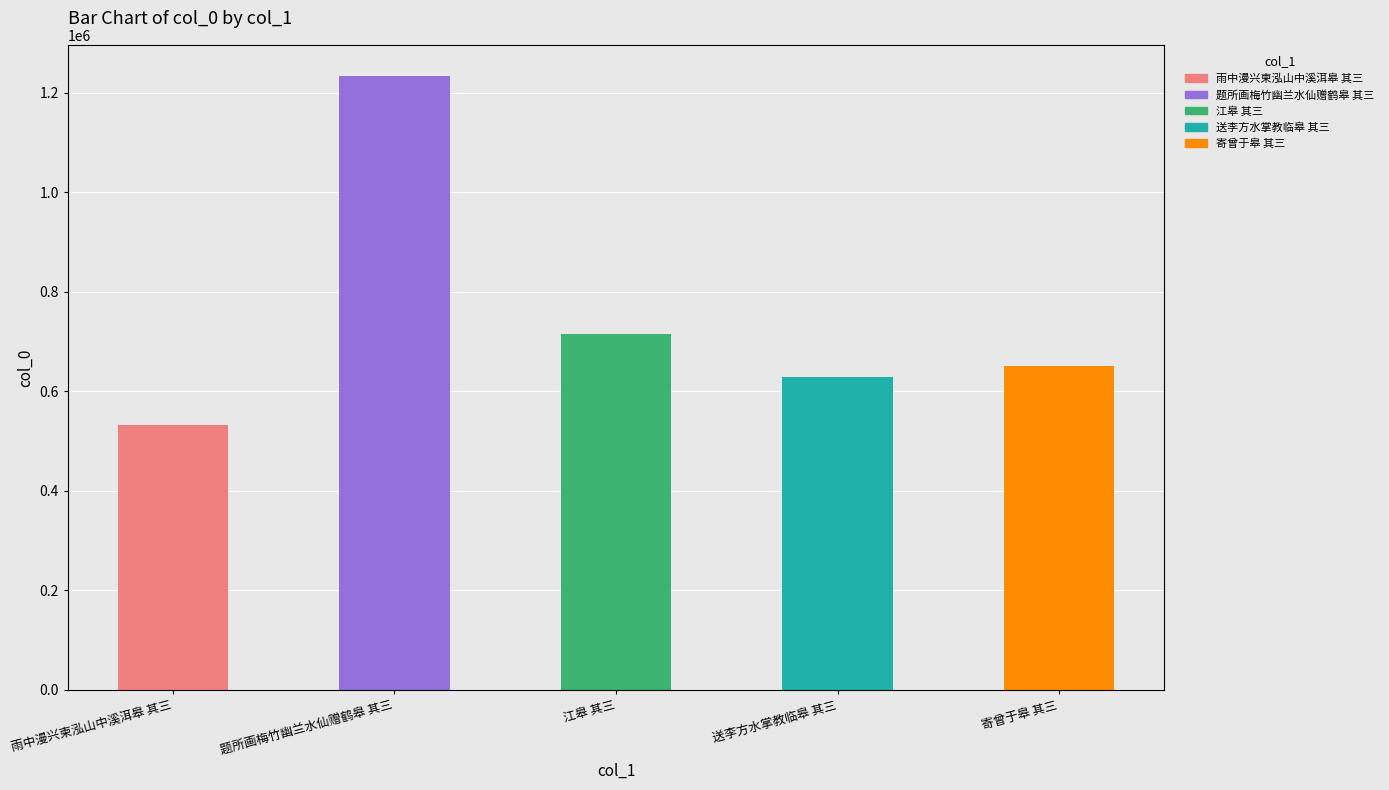

What is the change in value from 雨中漫兴柬泓山中溪洱皋 其三 to 题所画梅竹幽兰水仙赠鹤皋 其三?

+702881